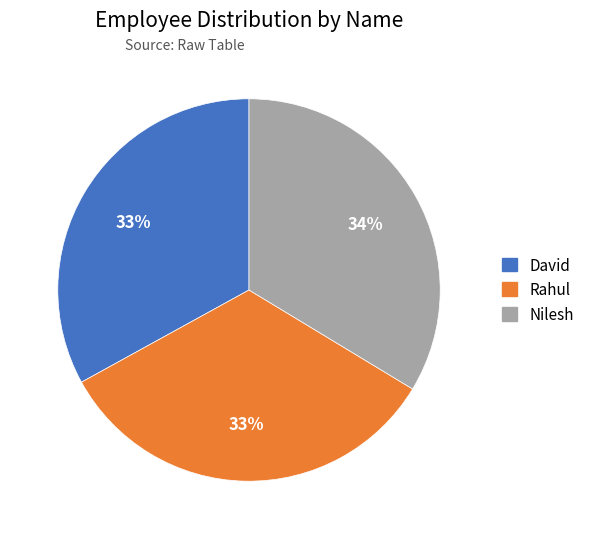

To the nearest percent, what portion does Rahul represent?

33%